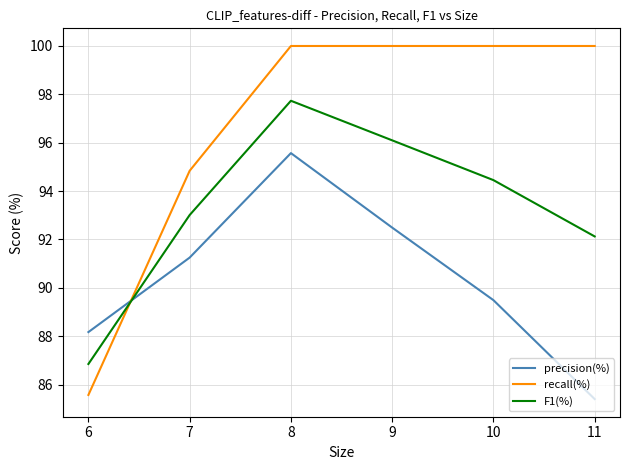

How many series are shown in this chart?

3